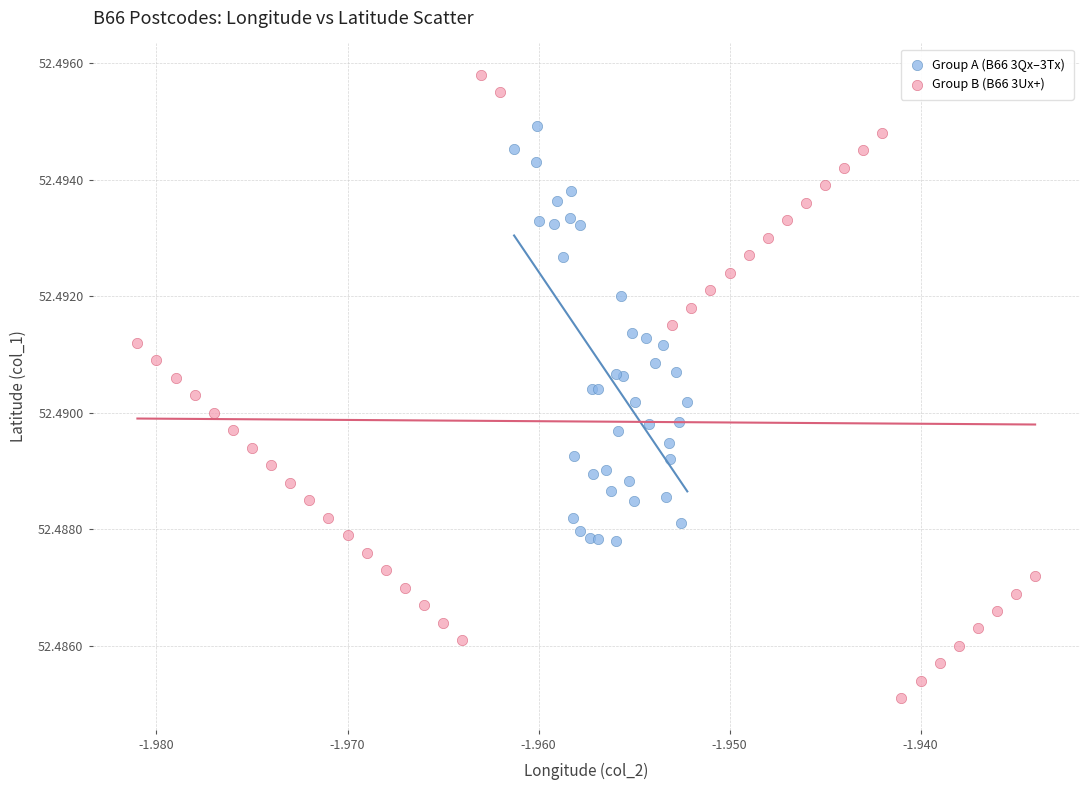

Which series contains the highest Y value?

Group B (B66 3Ux+)